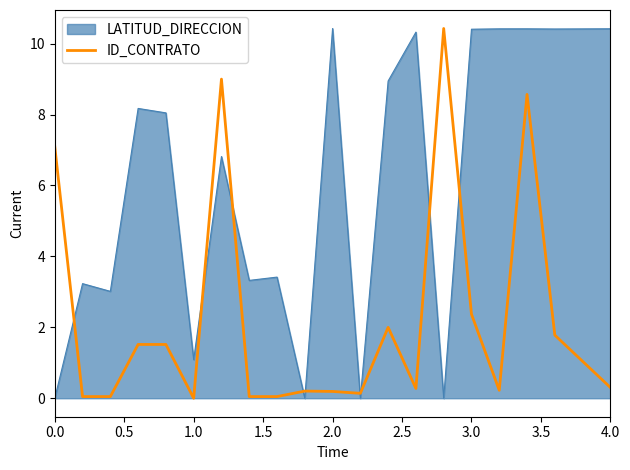

Which series has the largest total across all categories?

LATITUD_DIRECCION